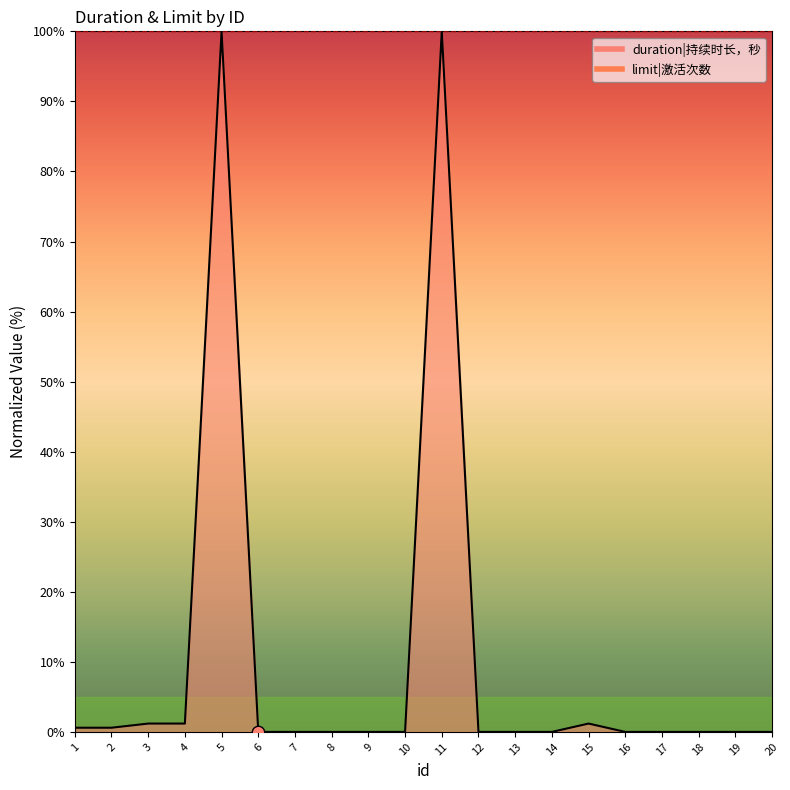

Which has a higher value, 17 or 5?

5